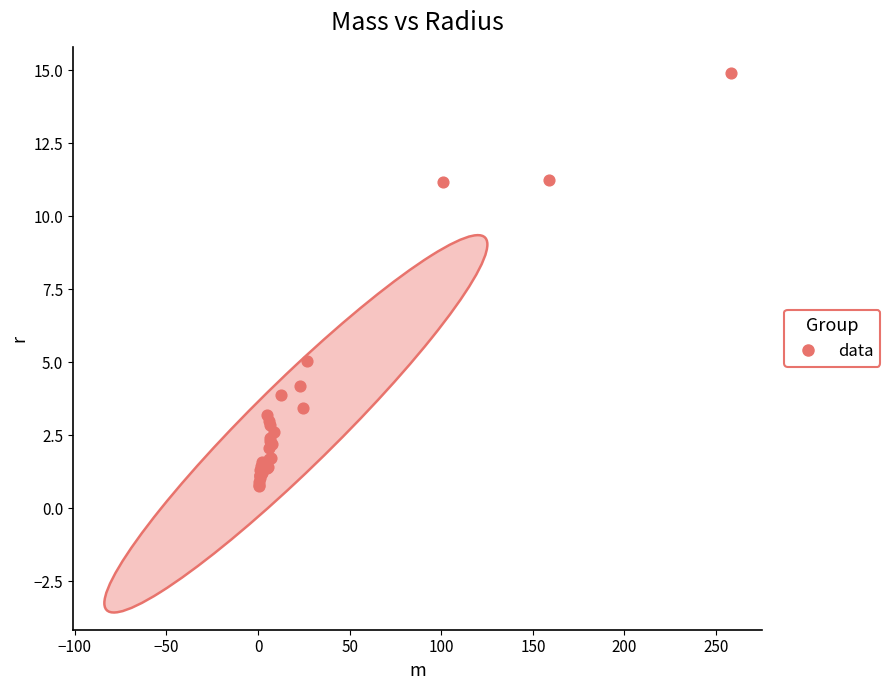

What Y value in the scatter plot is closest to 7?

5.0